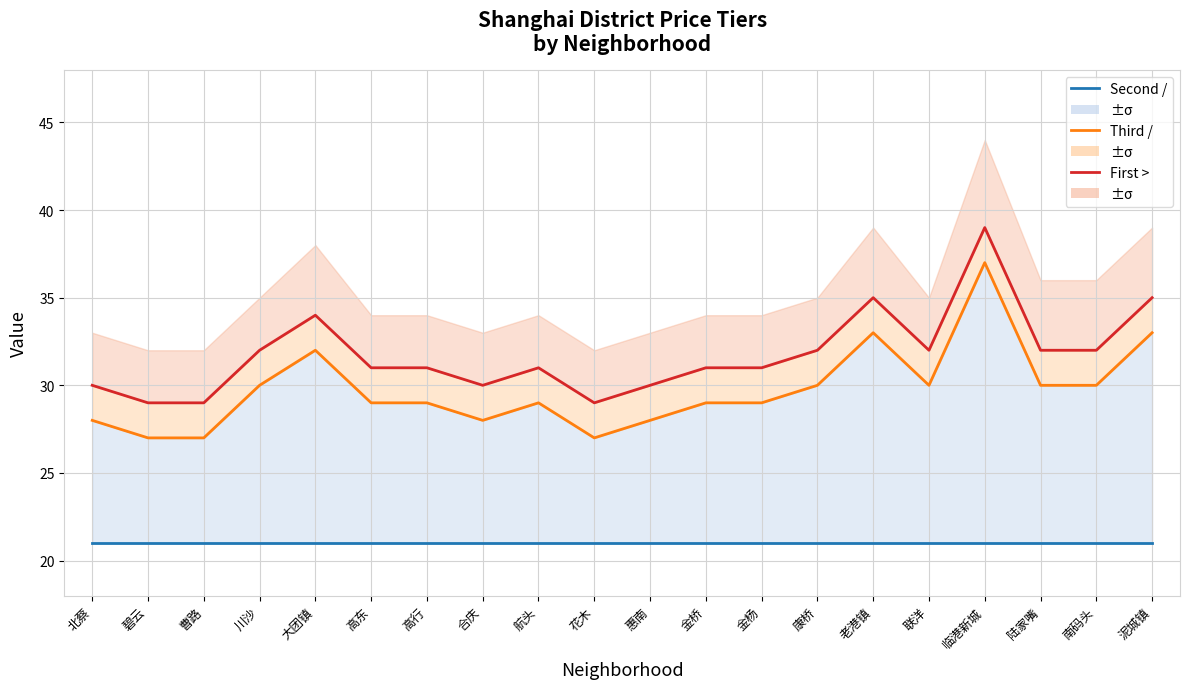

What is the sum of all First > values?

635